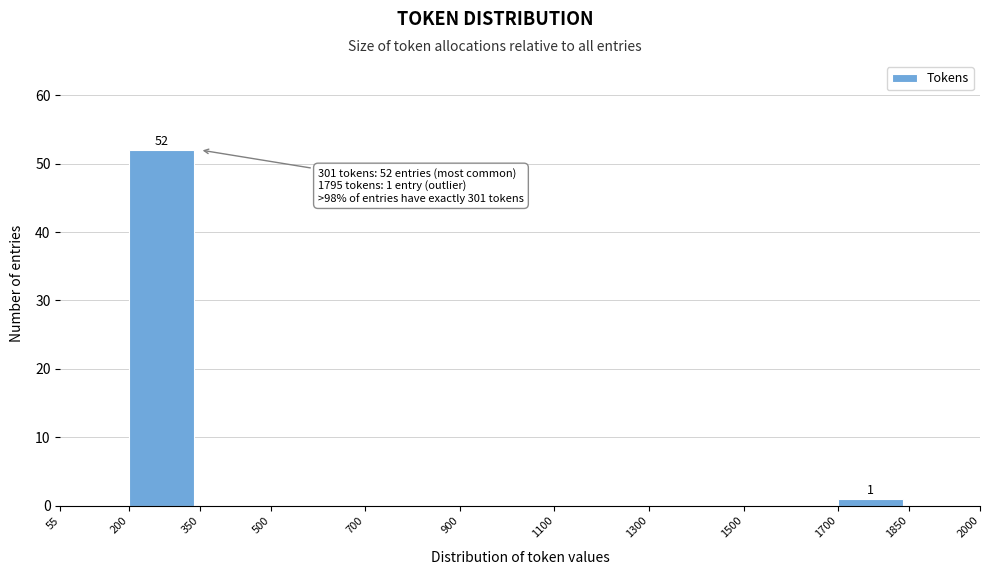

Over which range of the x-axis is the bar tallest?

200 to 350